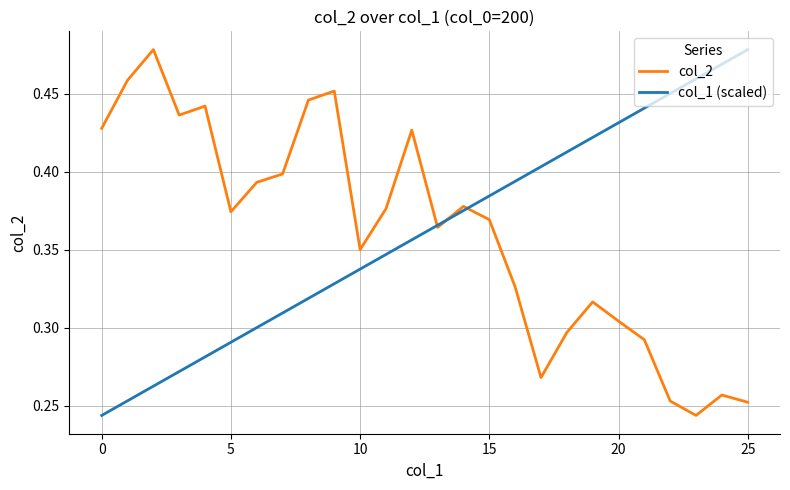

What is the label of the 19th point from the left?

18